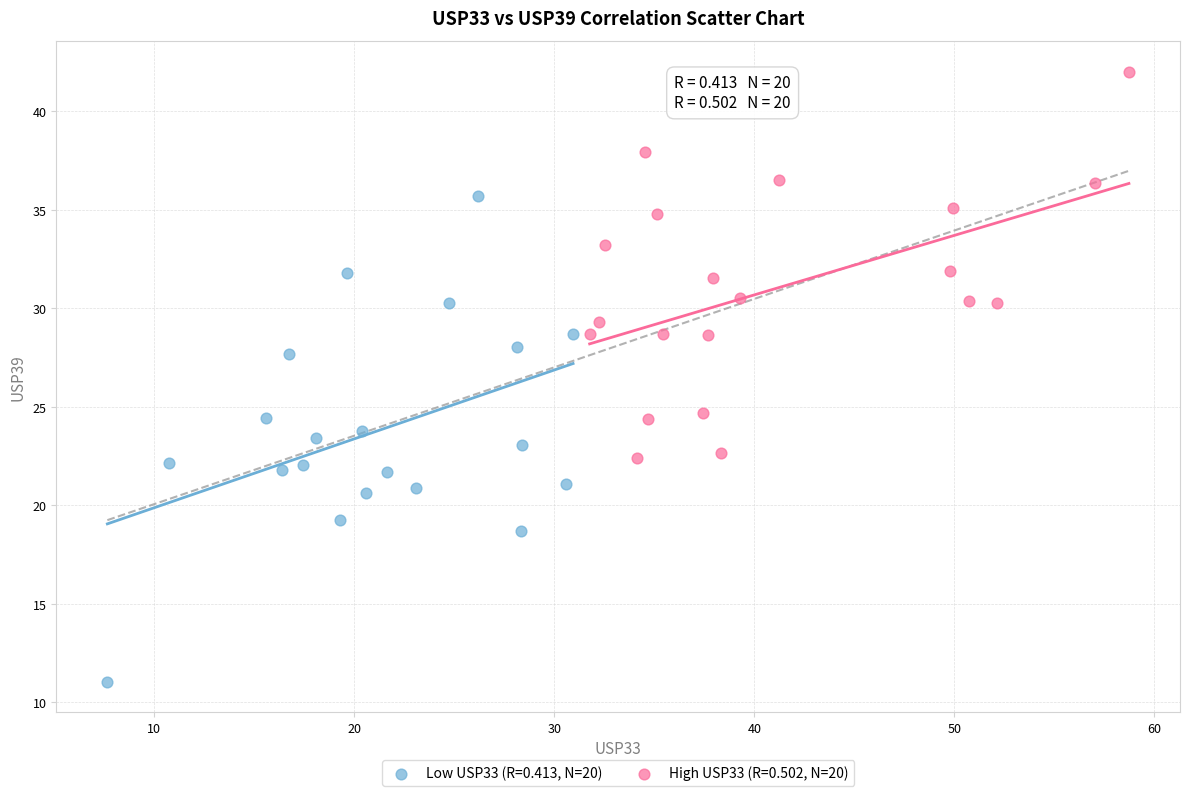

What are all the series names shown in the legend?

Low USP33 (R=0.413, N=20), High USP33 (R=0.502, N=20)